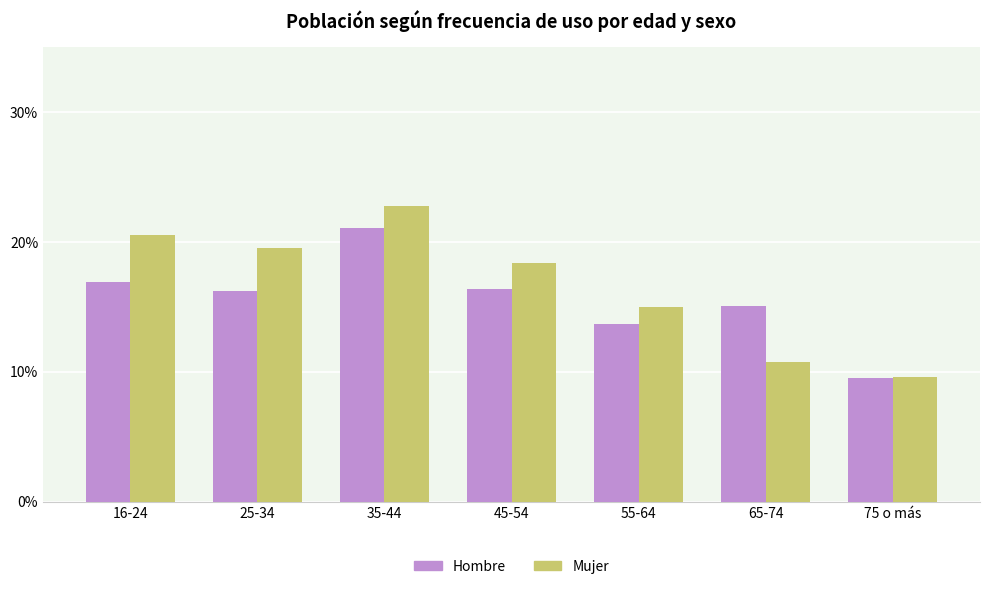

What is the difference between the maximum and minimum values in the Mujer series?

13.2